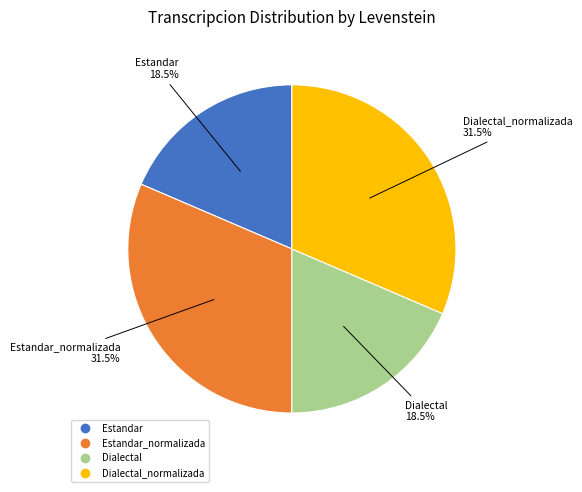

To the nearest percent, what is the average slice percentage?

25%